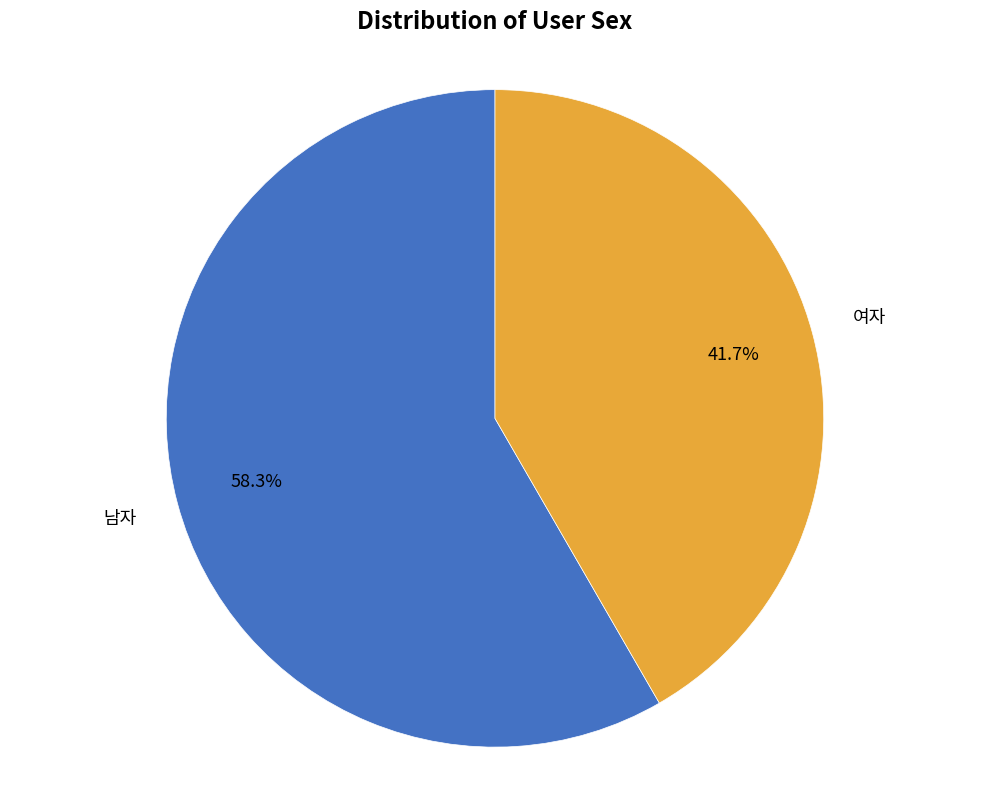

Does any single category account for the majority?

Yes